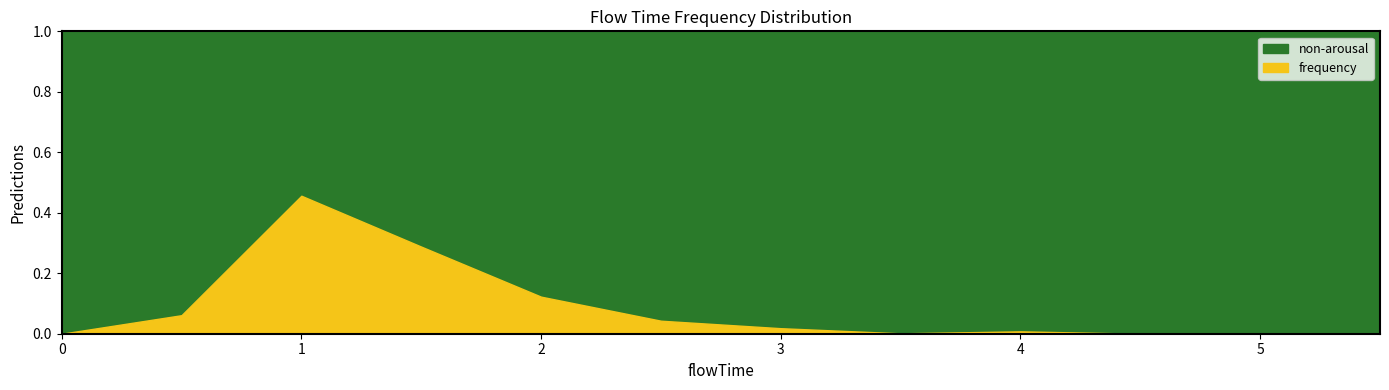

Which category has the highest value across all series?

1.0